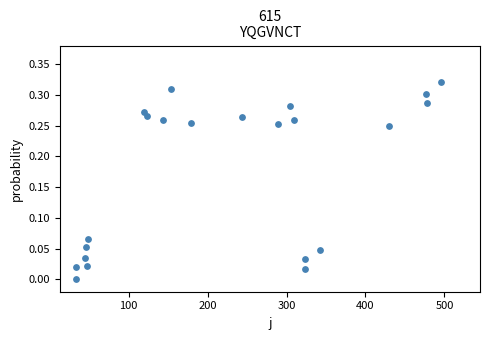

What is the range of X values (max minus min)?

462.0